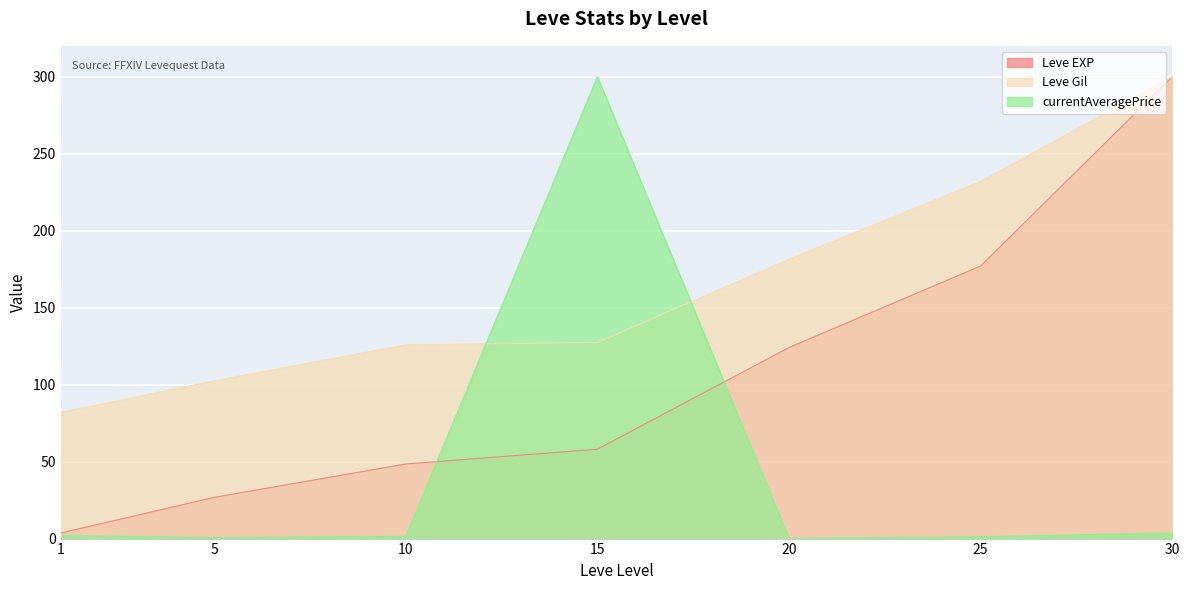

Rank the series by their average value, from highest to lowest.

Leve Gil, Leve EXP, currentAveragePrice